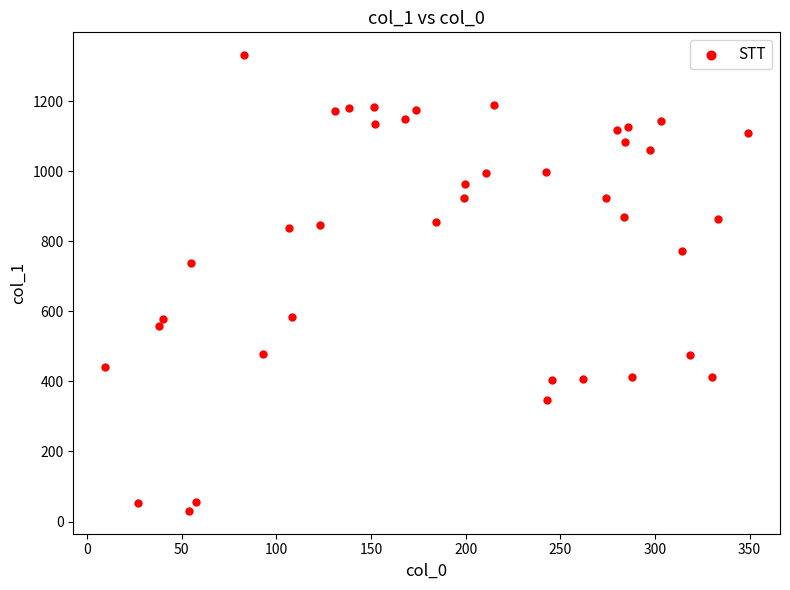

What is the range of X values (max minus min)?

339.5